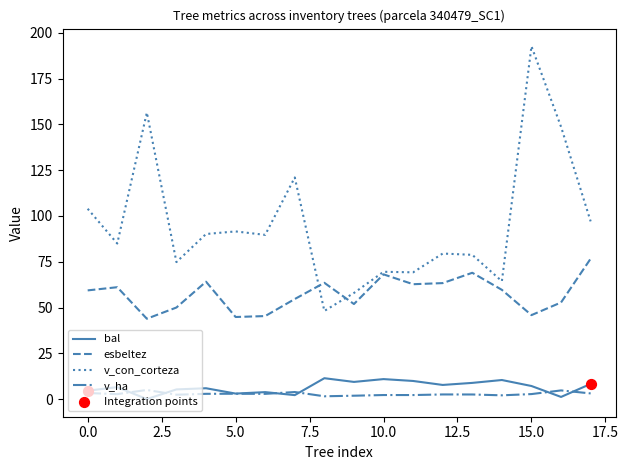

What is the greatest value displayed?

192.7